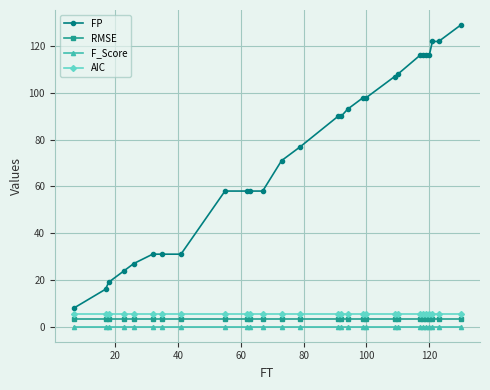

At how many categories does at least one series exceed 17?

26